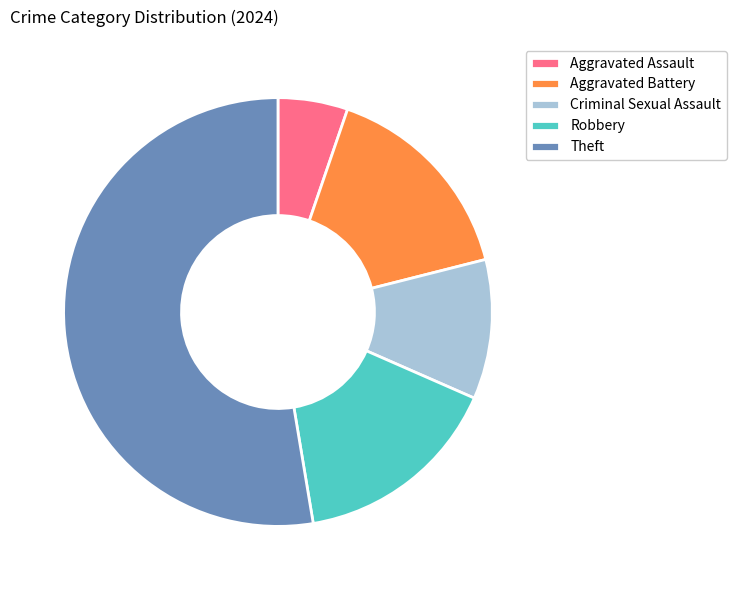

Which has a higher value, Aggravated Assault or Criminal Sexual Assault?

Criminal Sexual Assault